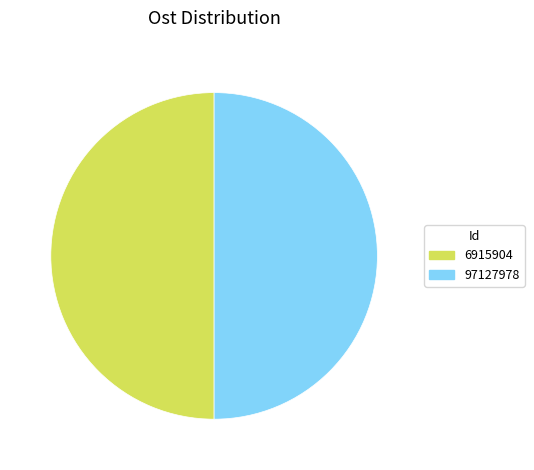

Is the sum of 6915904 and 97127978 greater than half?

Yes